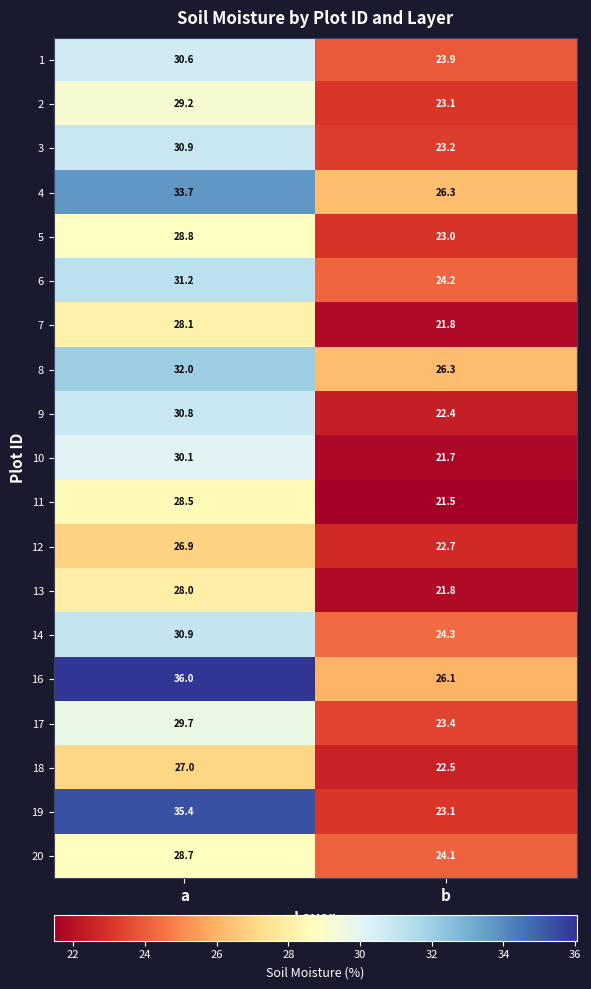

The value of 4 at b is 42.3. True or false?

False